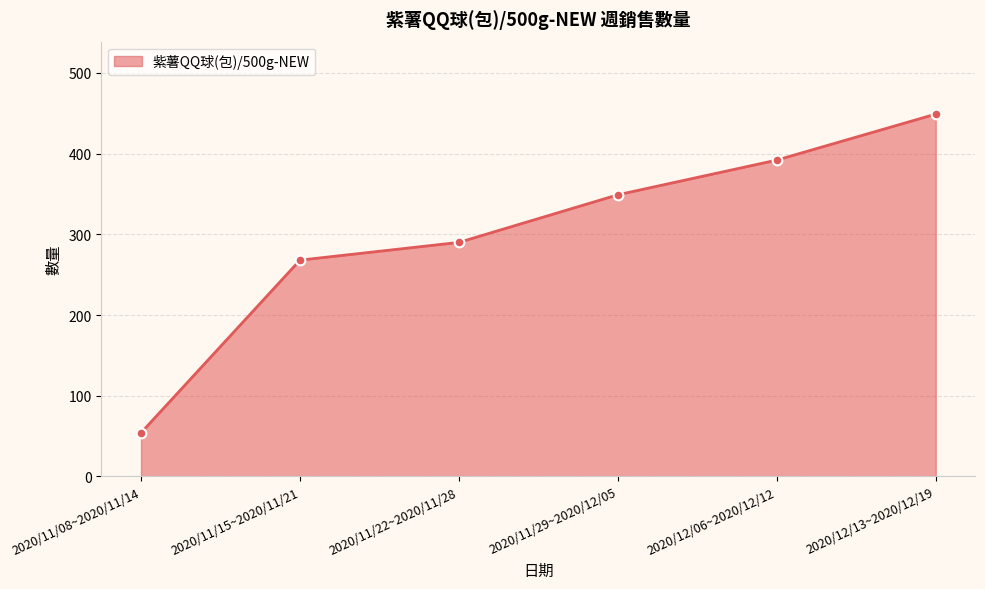

True or false: there are more than 1 points higher than both neighbors.

False